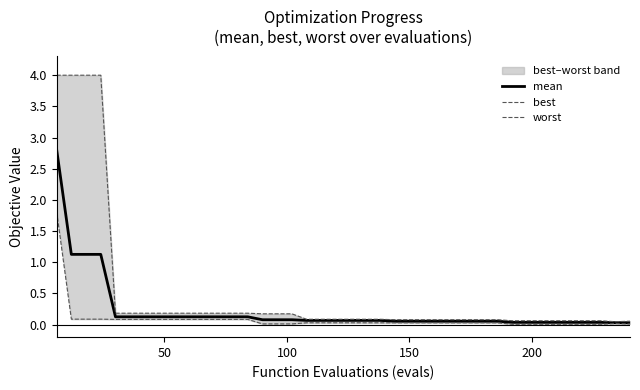

Reading left to right, list all the values displayed in this chart.

mean: 2.8	1.1	1.1	1.1	0.1	0.1	0.1	0.1	0.1	0.1	0.1	0.1	0.1	0.1	0.1	0.1	0.1	0.1	0.1	0.1	0.1	0.1	0.1	0.1	0.1	0.1	0.1	0.1	0.1	0.1	0.1	0.0	0.0	0.0	0.0	0.0	0.0	0.0	0.0	0.0
best: 1.8	0.1	0.1	0.1	0.1	0.1	0.1	0.1	0.1	0.1	0.1	0.1	0.1	0.1	0.0	0.0	0.0	0.0	0.0	0.0	0.0	0.0	0.0	0.0	0.0	0.0	0.0	0.0	0.0	0.0	0.0	0.0	0.0	0.0	0.0	0.0	0.0	0.0	0.0	0.0
worst: 4.0	4.0	4.0	4.0	0.2	0.2	0.2	0.2	0.2	0.2	0.2	0.2	0.2	0.2	0.2	0.2	0.2	0.1	0.1	0.1	0.1	0.1	0.1	0.1	0.1	0.1	0.1	0.1	0.1	0.1	0.1	0.1	0.1	0.1	0.1	0.1	0.1	0.1	0.0	0.1